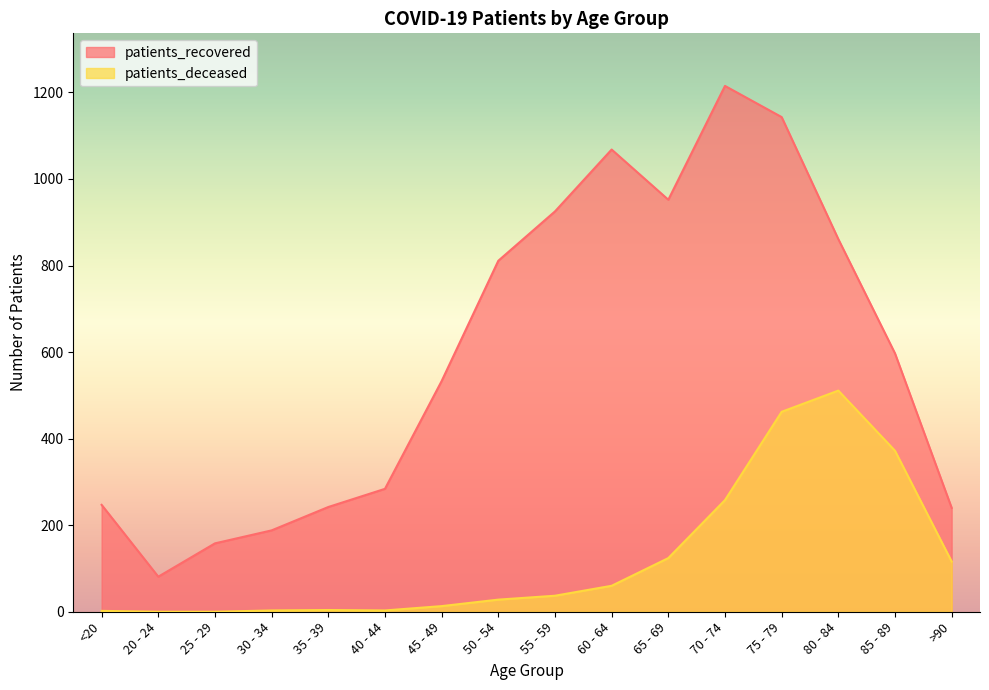

Which category has the lowest value across all series?

20 - 24